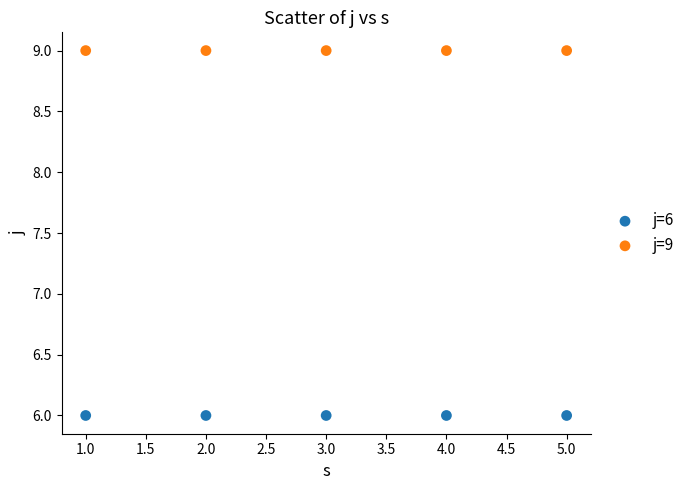

Which series contains the highest Y value?

j=9